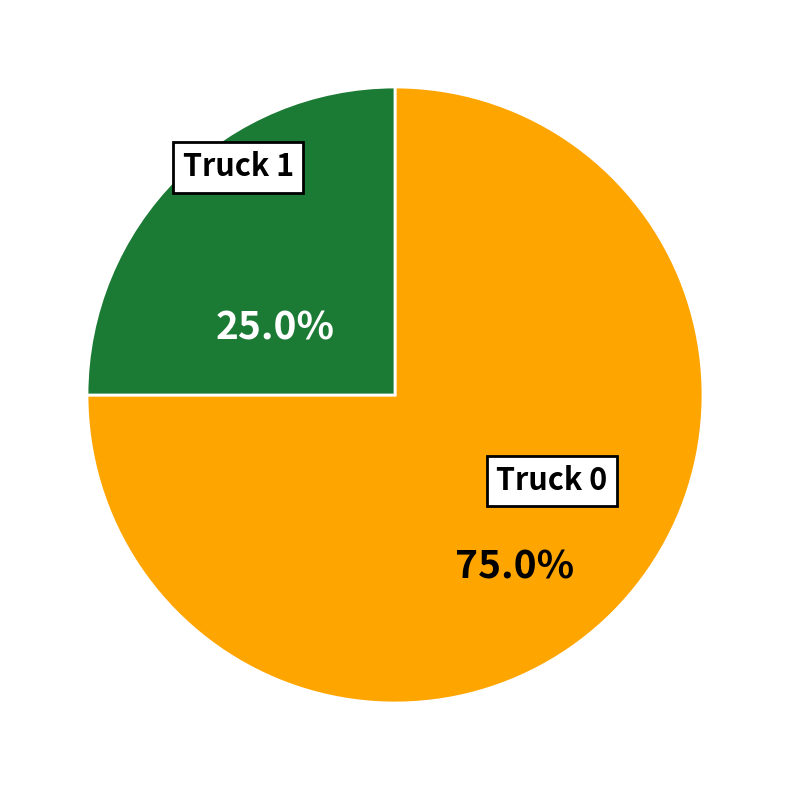

To the nearest percent, what portion does Truck 1 represent?

25%